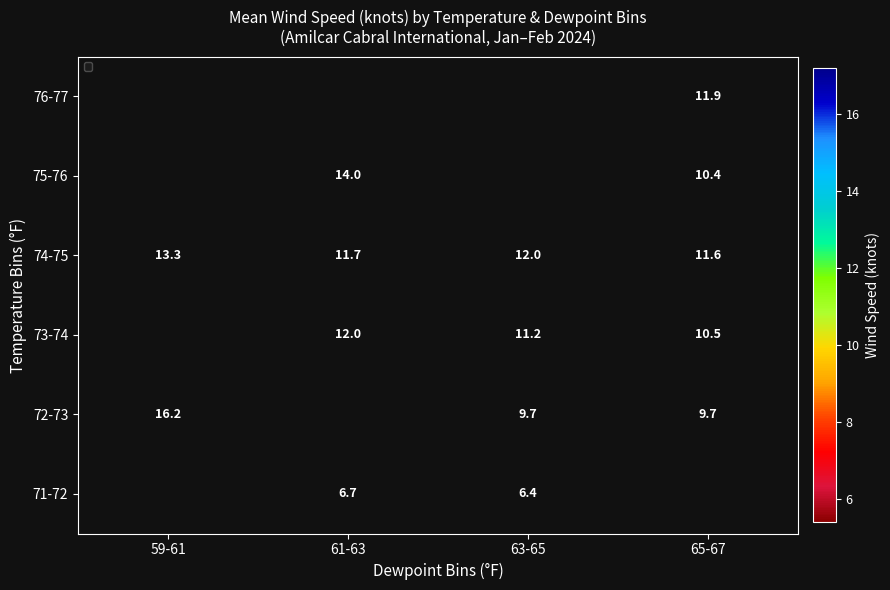

Read the 74-75 value at 63-65.

12.0